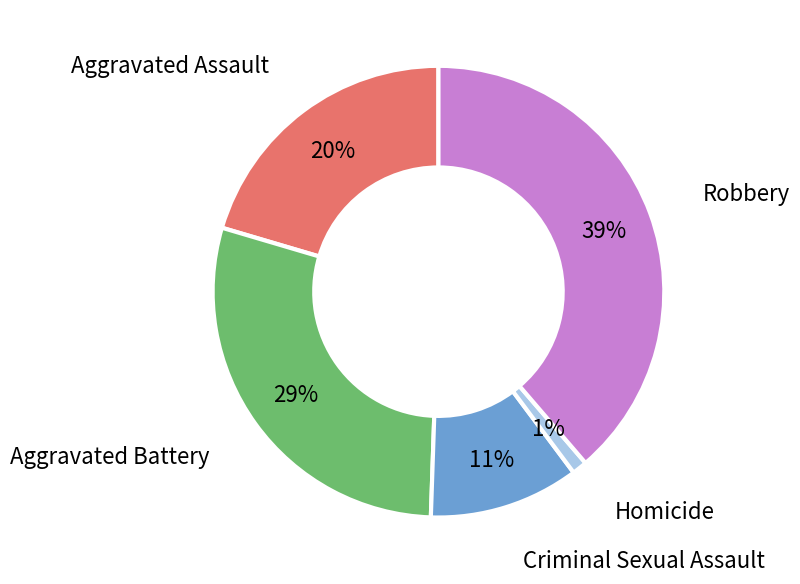

Which has a higher value, Aggravated Battery or Aggravated Assault?

Aggravated Battery